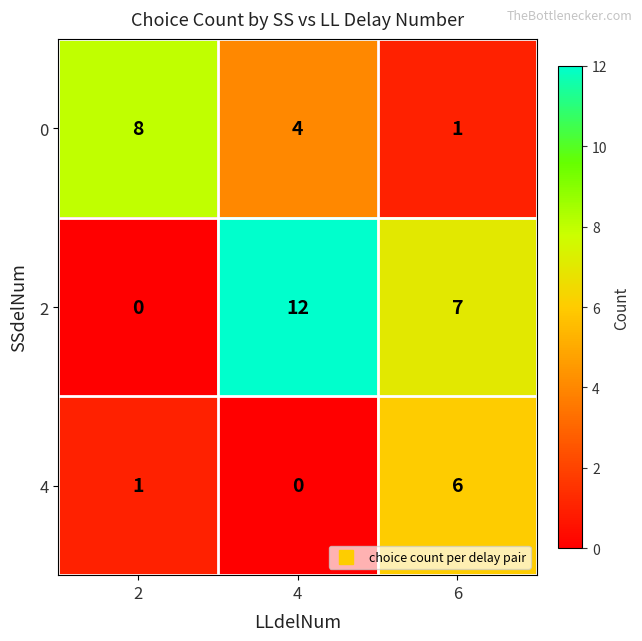

Which series has the largest total across all categories?

2